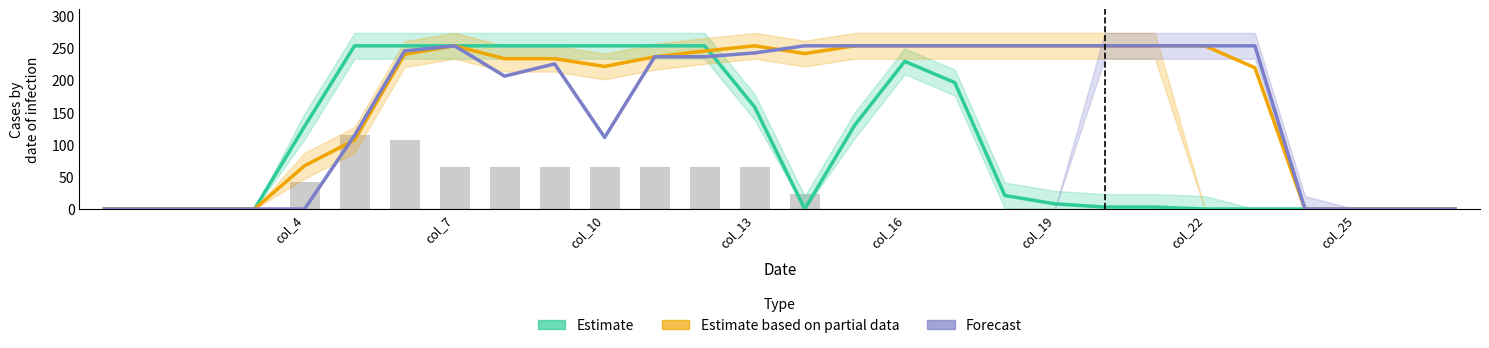

Is the value of Estimate based on partial data at 10 greater than the value of Forecast at 24?

Yes